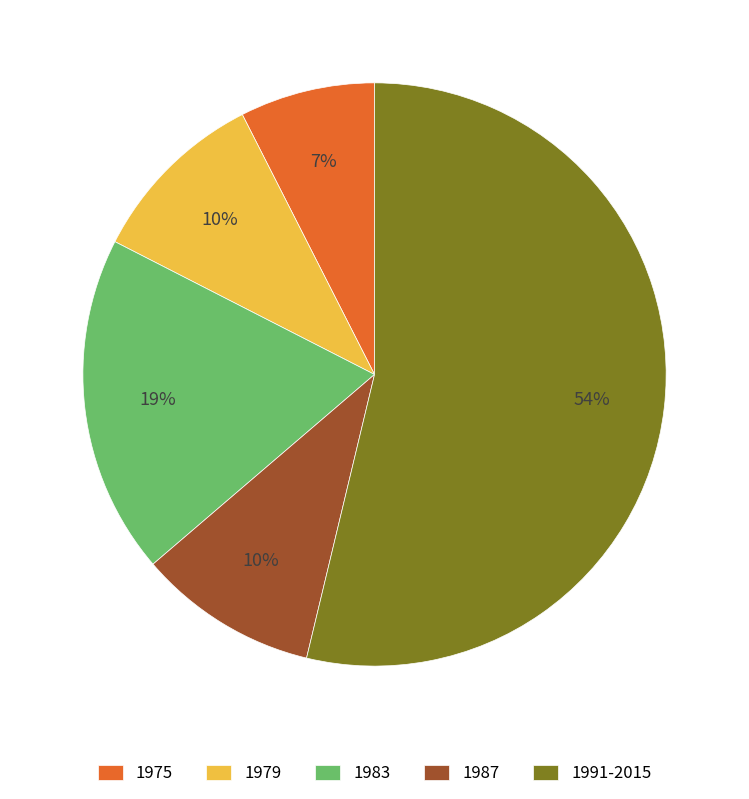

True or false: 1987 accounts for 30% of the total.

False